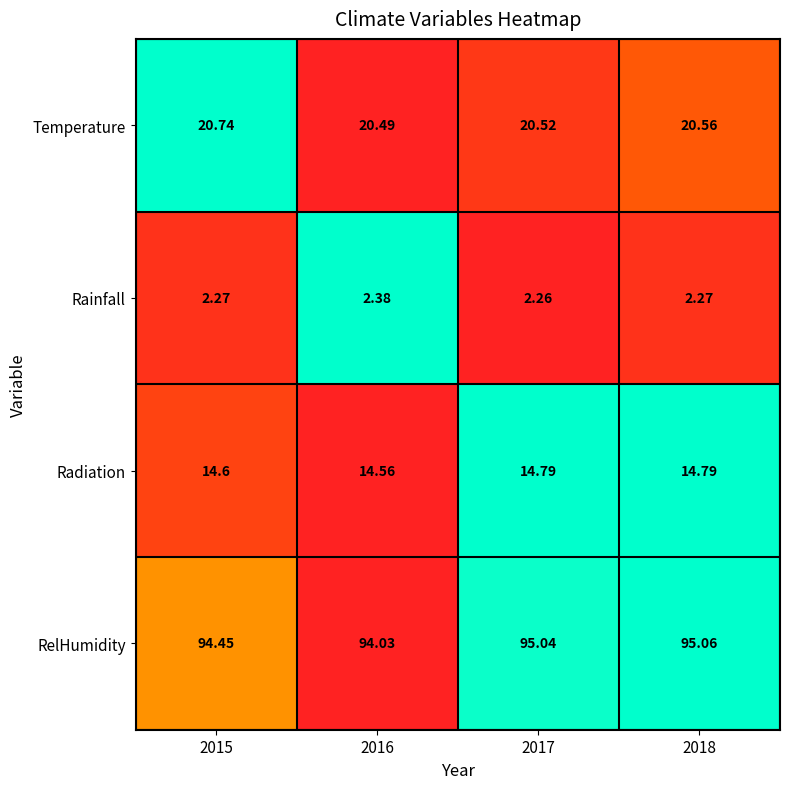

List the series in order of their peak value, lowest first.

Rainfall, Radiation, Temperature, RelHumidity